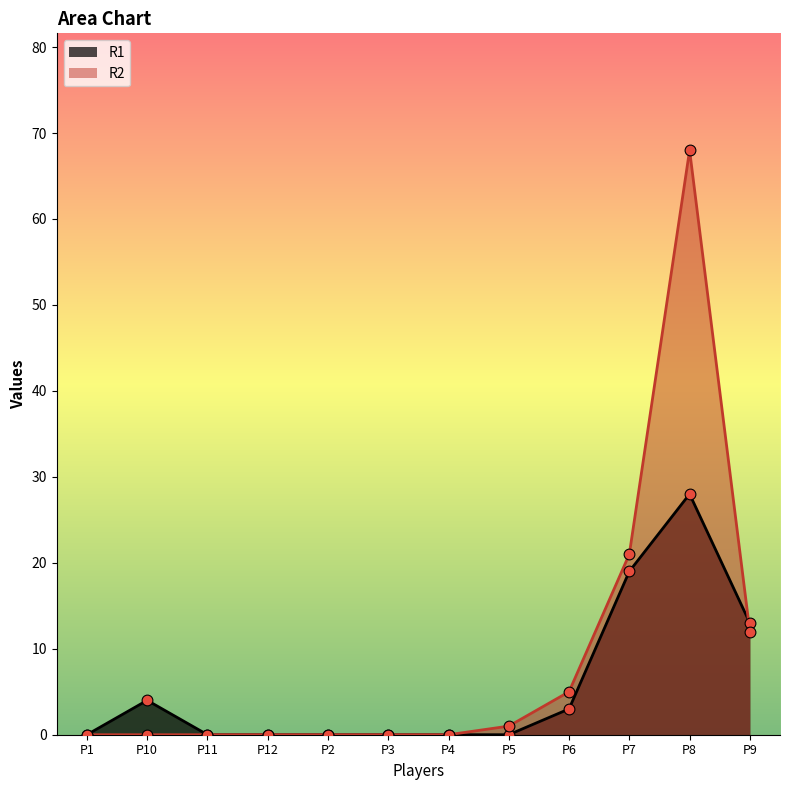

Which series has the largest total across all categories?

R2